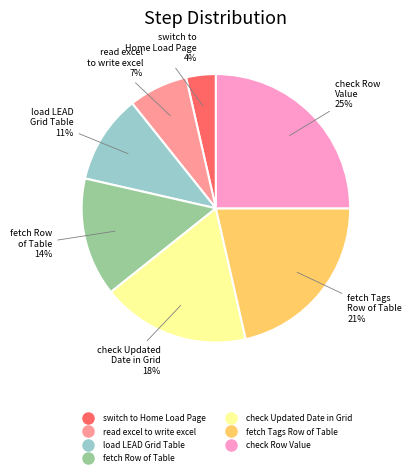

To the nearest percent, what is the difference between the largest and smallest slice percentages?

21%